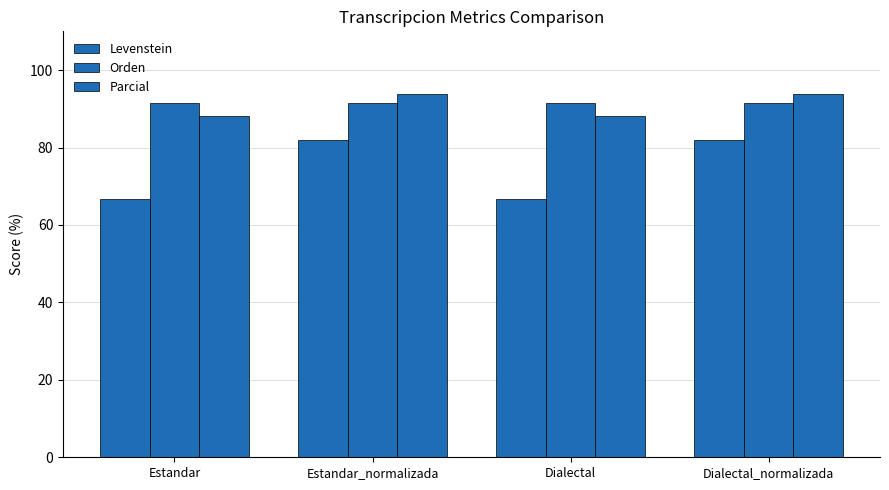

At how many categories does at least one series exceed 84?

4